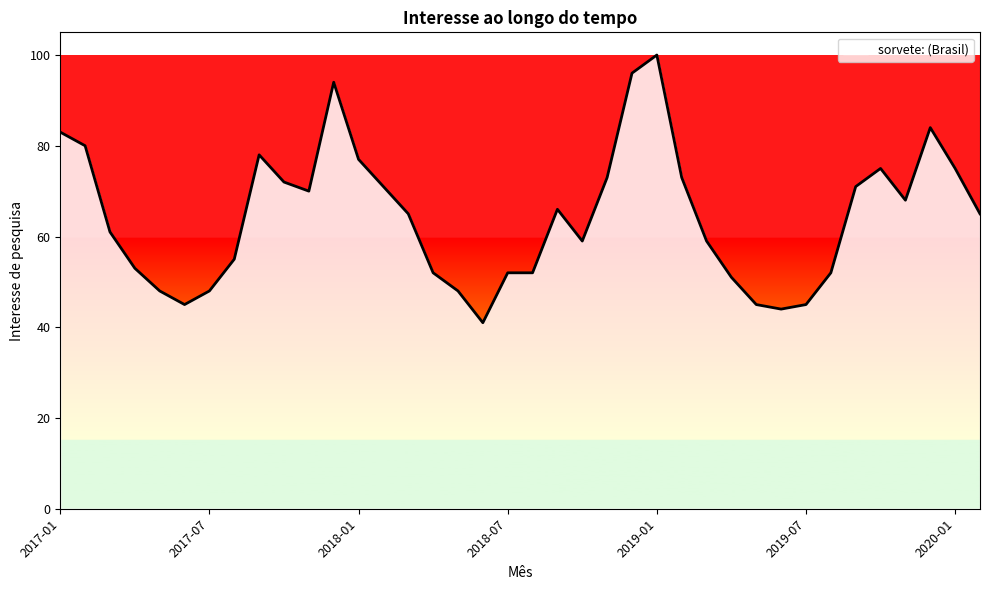

Reading left to right, what are all the values shown in this chart?

83	80	61	53	48	45	48	55	78	72	70	94	77	71	65	52	48	41	52	52	66	59	73	96	100	73	59	51	45	44	45	52	71	75	68	84	75	65